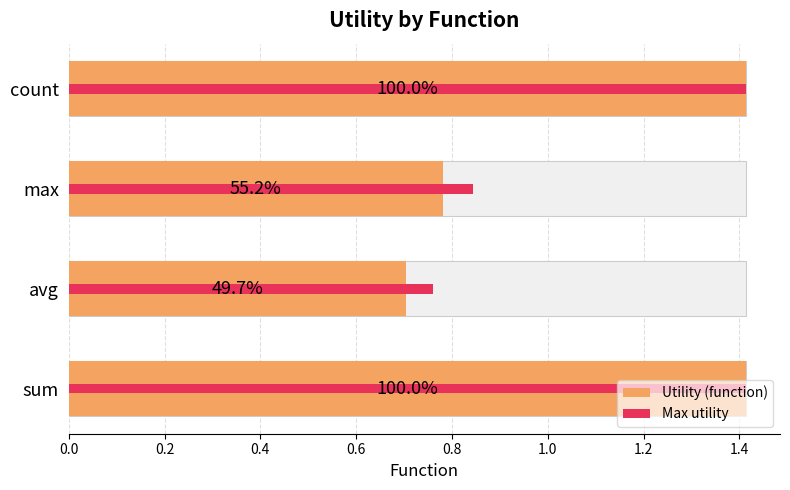

What is the sum of all Max utility values?

4.4